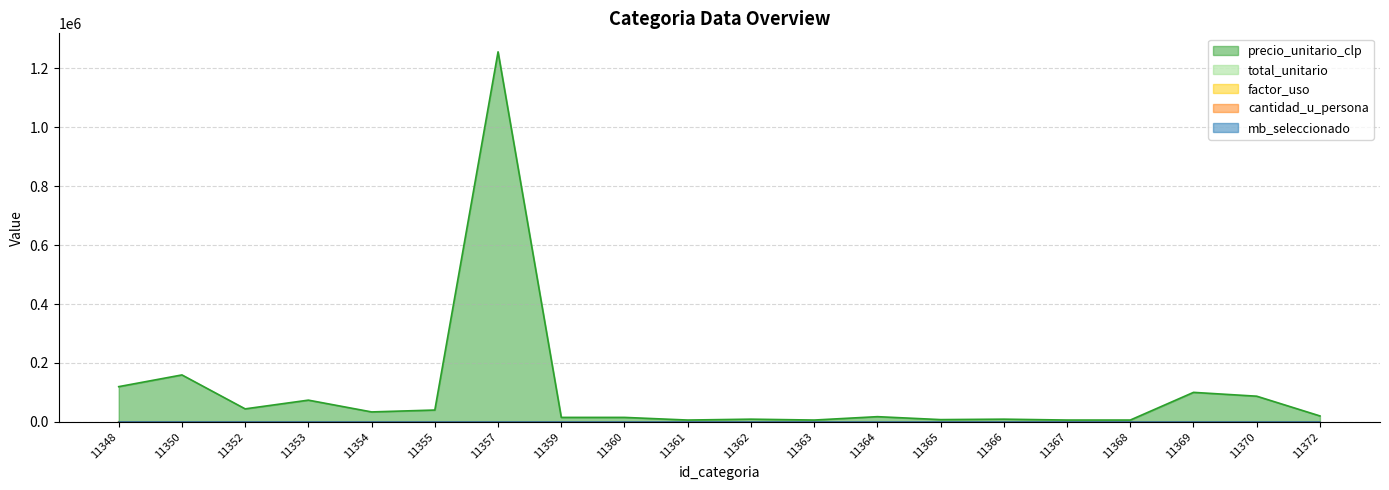

Reading left to right, what are all the values shown in this chart?

precio_unitario_clp: 11348=119428.0	11350=159213.0	11352=44000.0	11353=73600.0	11354=33600.0	11355=40000.0	11357=1256300.0	11359=15000.0	11360=15000.0	11361=6000.0	11362=9000.0	11363=6000.0	11364=17500.0	11365=7500.0	11366=9000.0	11367=6000.0	11368=6000.0	11369=100000.0	11370=87000.0	11372=20000.0
total_unitario: 11348=54.0	11350=27.0	11352=14.0	11353=14.0	11354=14.0	11355=108.0	11357=10.0	11359=14.0	11360=14.0	11361=14.0	11362=14.0	11363=14.0	11364=14.0	11365=14.0	11366=2.8	11367=14.0	11368=14.0	11369=2.8	11370=14.0	11372=14.0
factor_uso: 11348=0.0	11350=0.0	11352=0.0	11353=0.0	11354=0.0	11355=0.0	11357=0.0	11359=0.0	11360=0.0	11361=0.0	11362=0.0	11363=0.0	11364=0.0	11365=0.0	11366=0.0	11367=0.0	11368=0.0	11369=0.0	11370=0.0	11372=1.0
cantidad_u_persona: 11348=0.0	11350=0.0	11352=0.0	11353=0.0	11354=0.0	11355=0.0	11357=0.0	11359=0.0	11360=0.0	11361=0.0	11362=0.0	11363=0.0	11364=0.0	11365=0.0	11366=0.0	11367=0.0	11368=0.0	11369=0.0	11370=0.0	11372=1.0